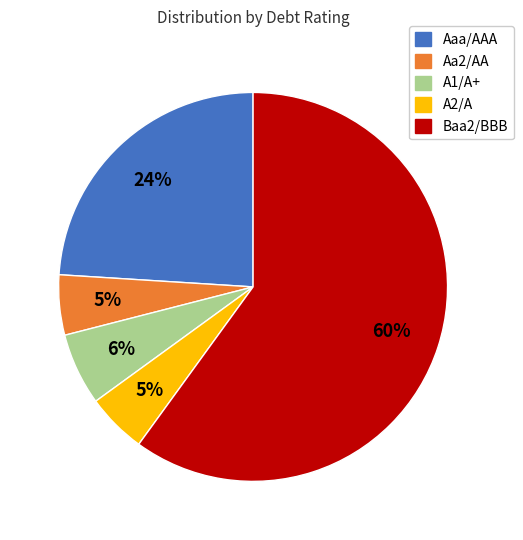

Which slice represents more than half of the pie?

Baa2/BBB